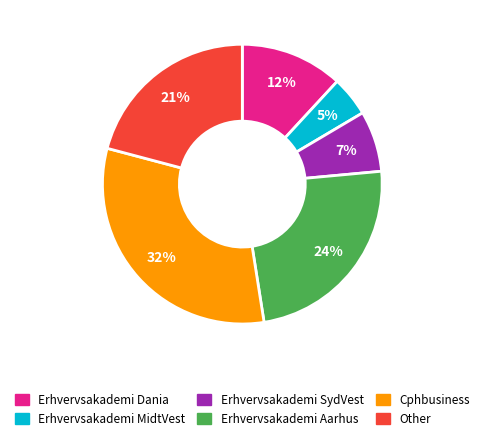

Is there a majority slice in this chart?

No